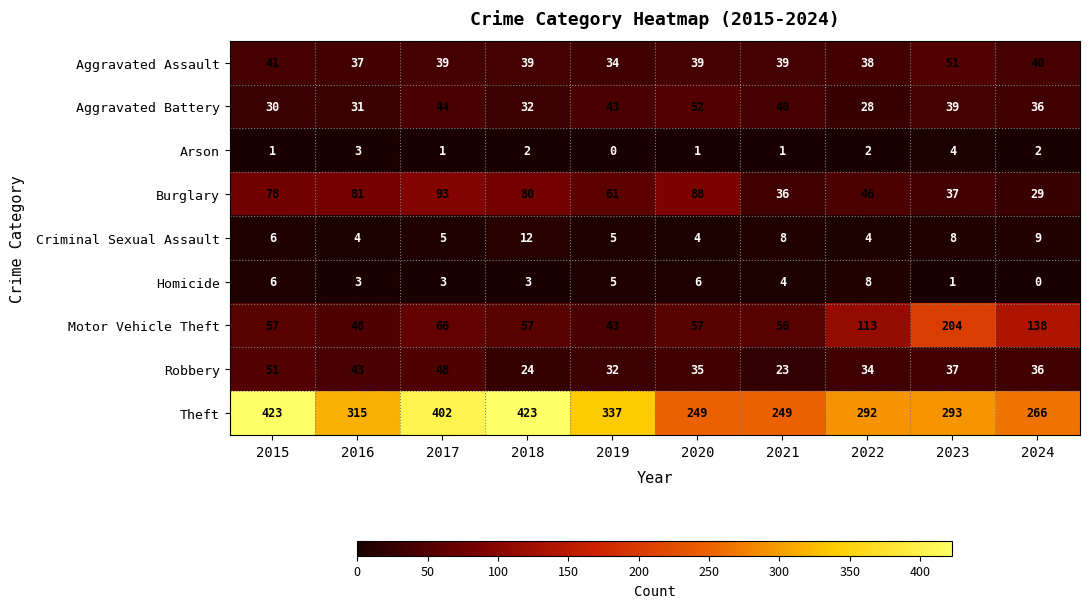

At which category is the sum across all series the highest?

2017